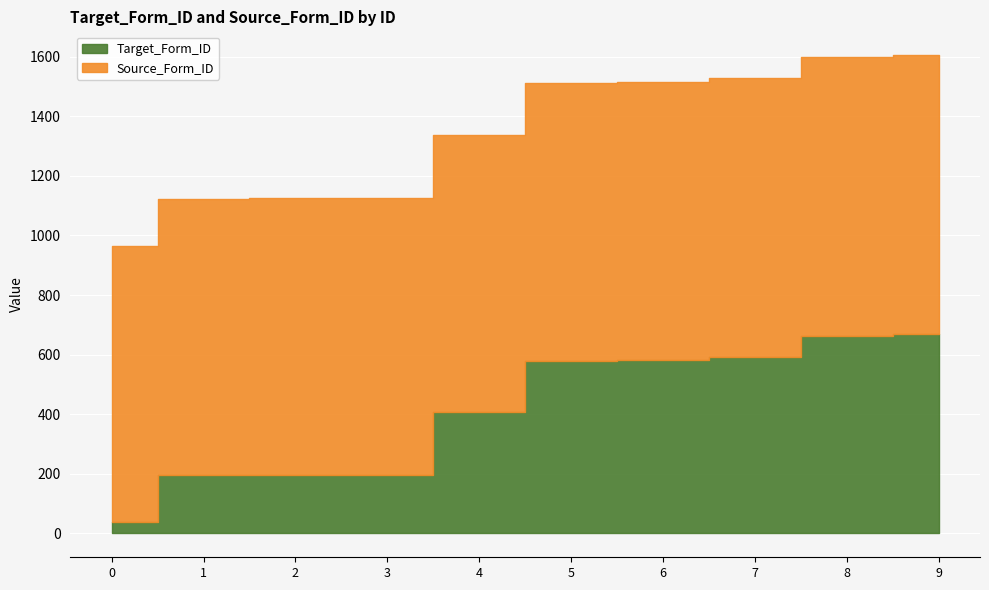

What is the change in value from 2 to 9?

+473